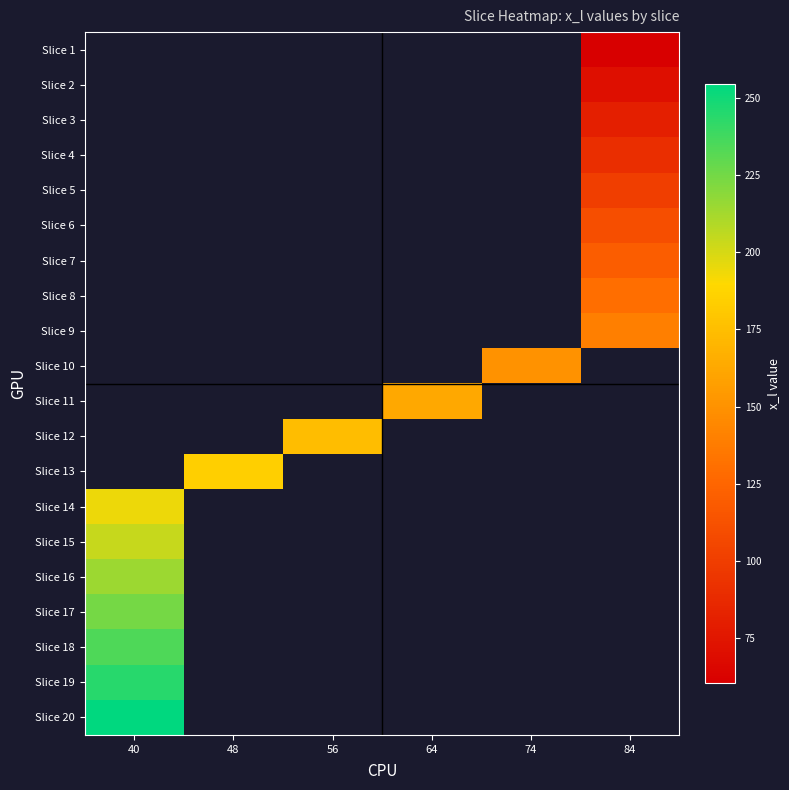

Which category has the lowest value across all series?

84